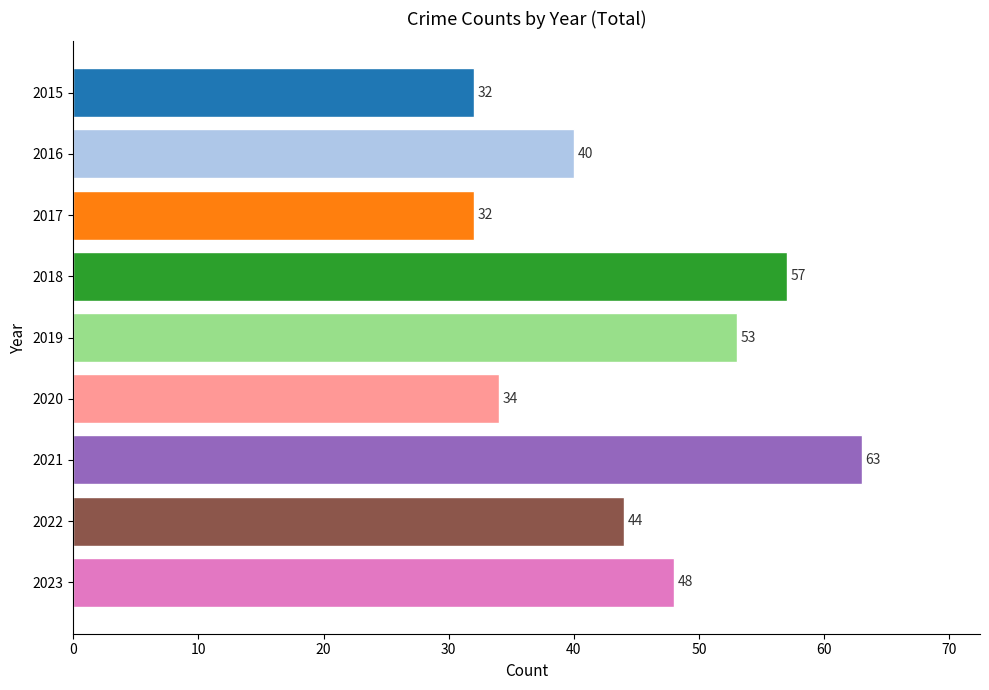

The value at 2016 is 22. True or false?

False